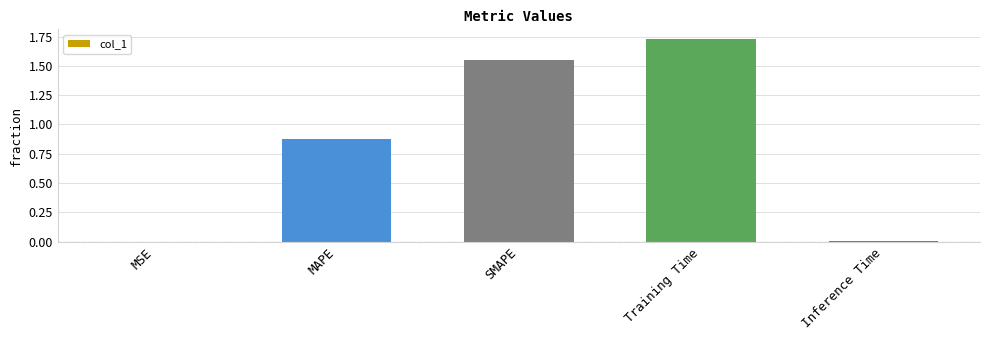

Which has a higher value, MAPE or MSE?

MAPE